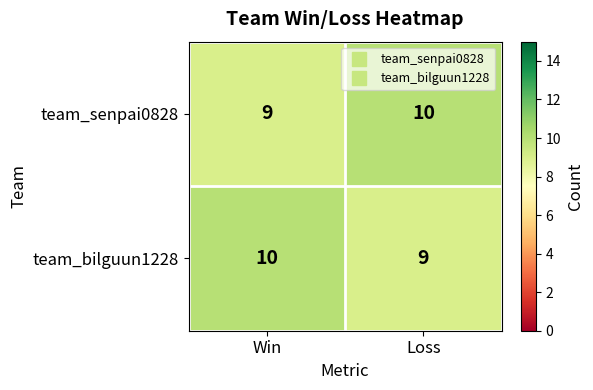

Is it true that team_bilguun1228 equals 9 at Loss?

True